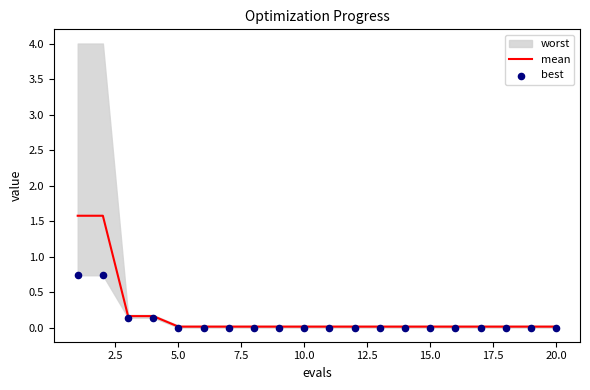

What is the highest value of the mean series?

1.6